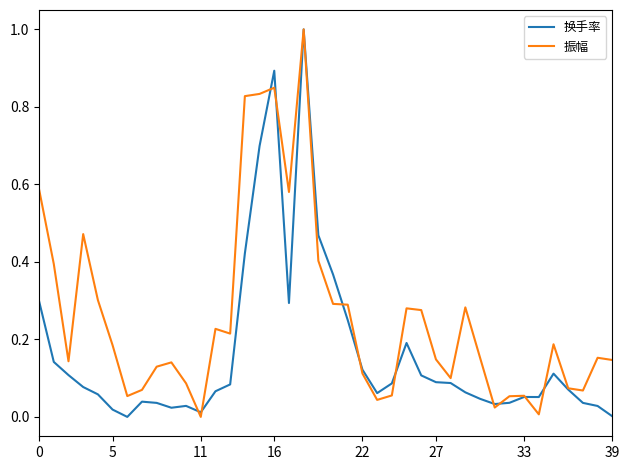

What is the maximum value shown in the chart?

1.0